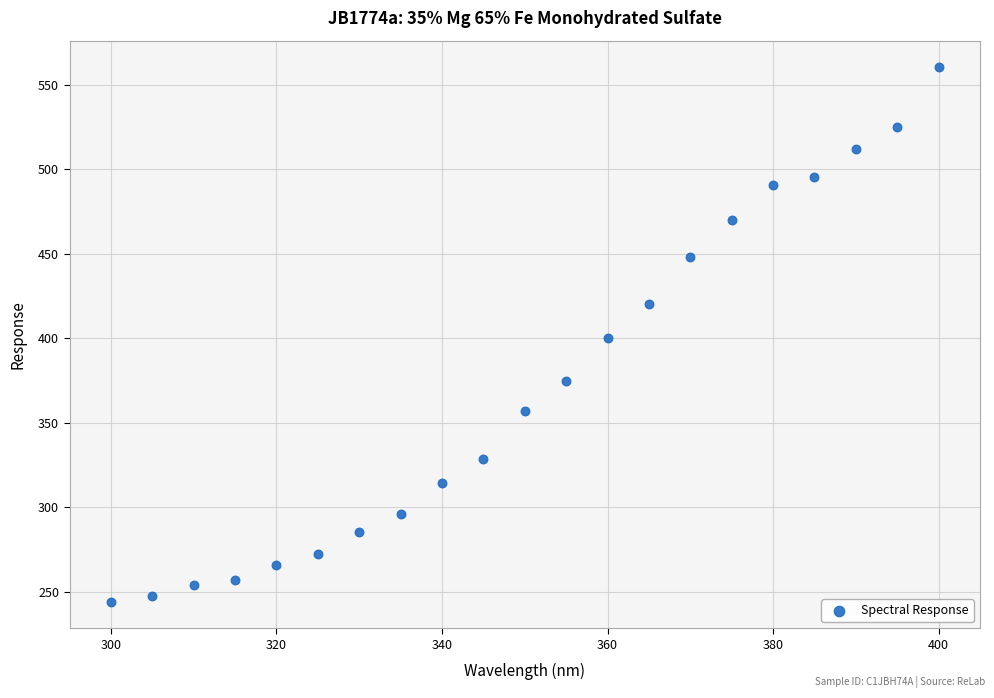

What is the range of Y values (max minus min)?

315.9